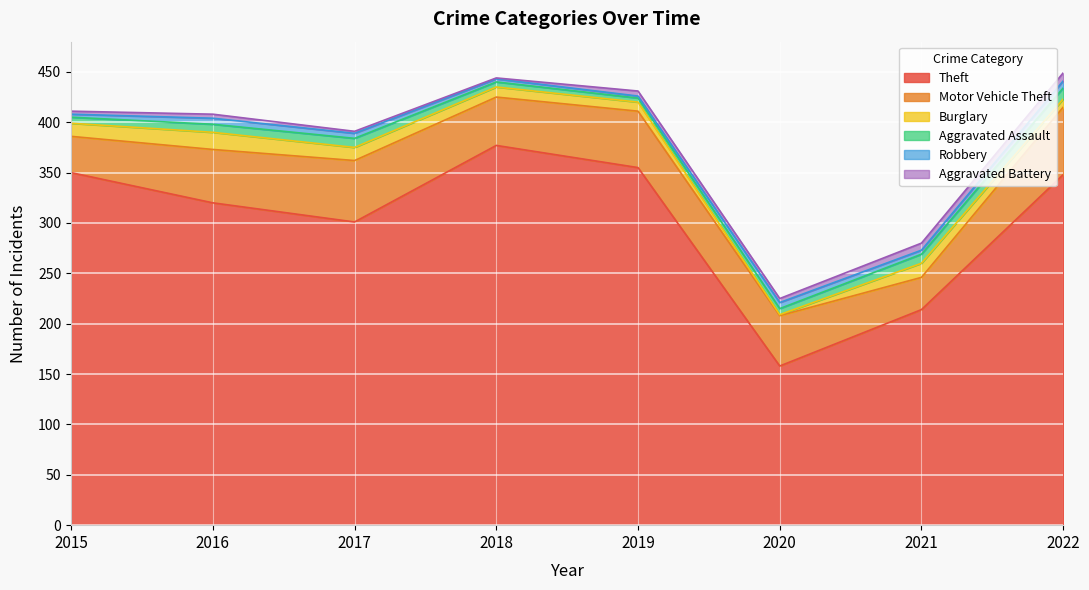

Where does the Theft series first go above 348?

2015